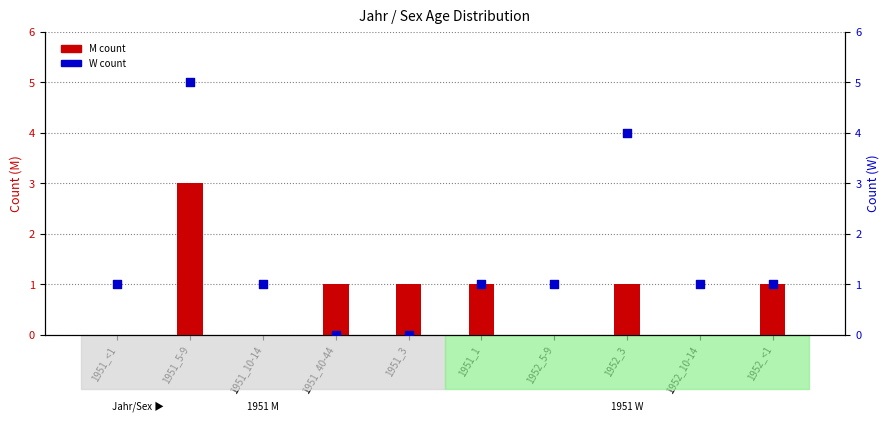

Which series has the largest total across all categories?

W count